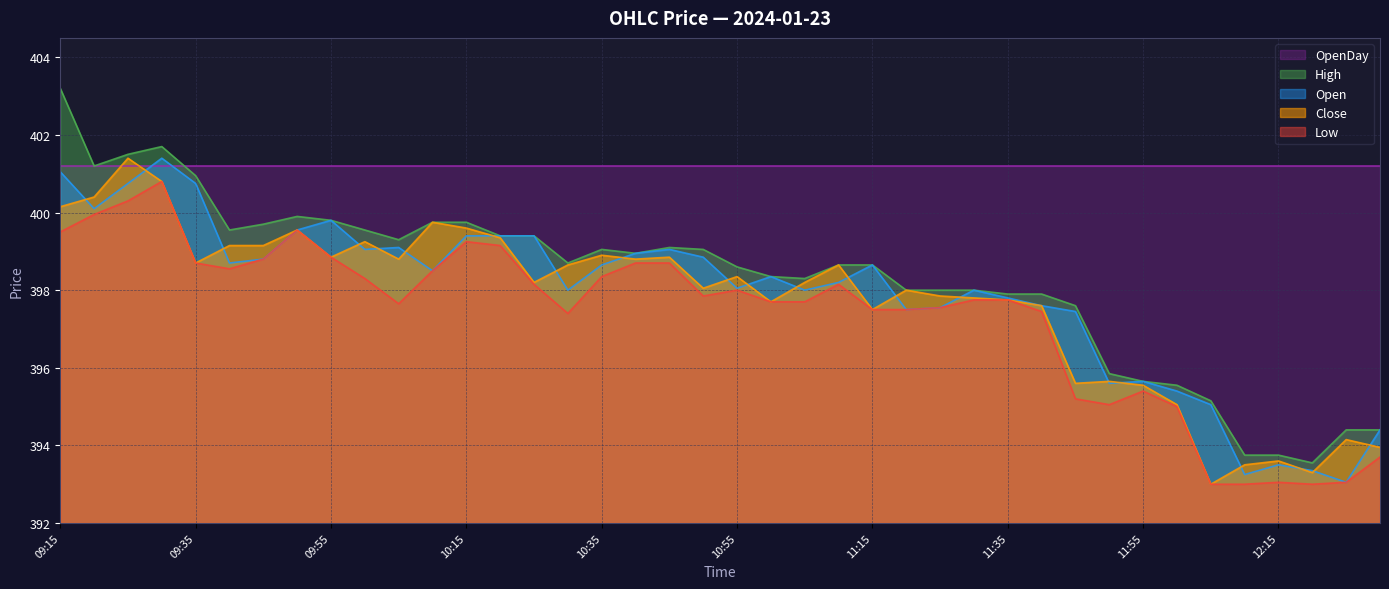

What is the sum of the Low values at 10:30 and 12:20?

790.4